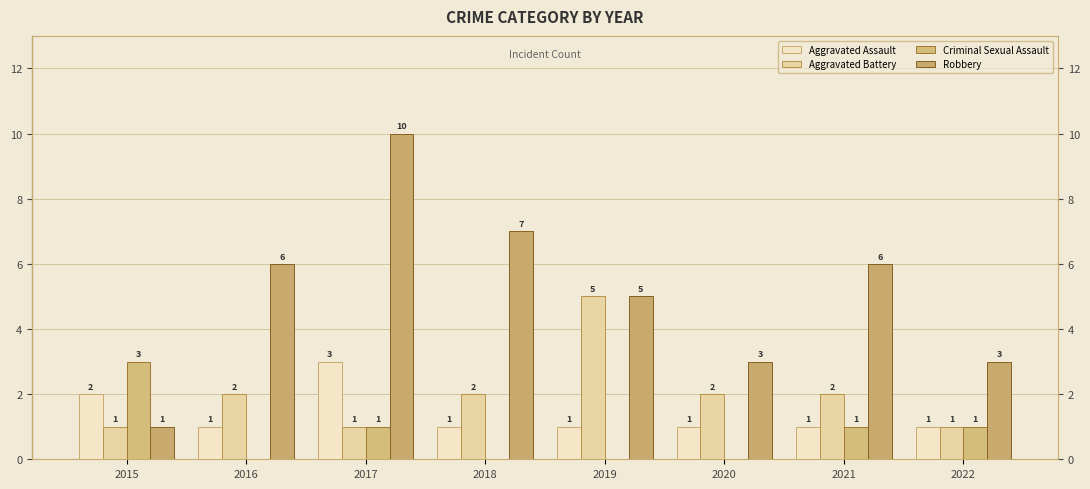

Are the bars grouped side by side (vs. stacked)?

Yes